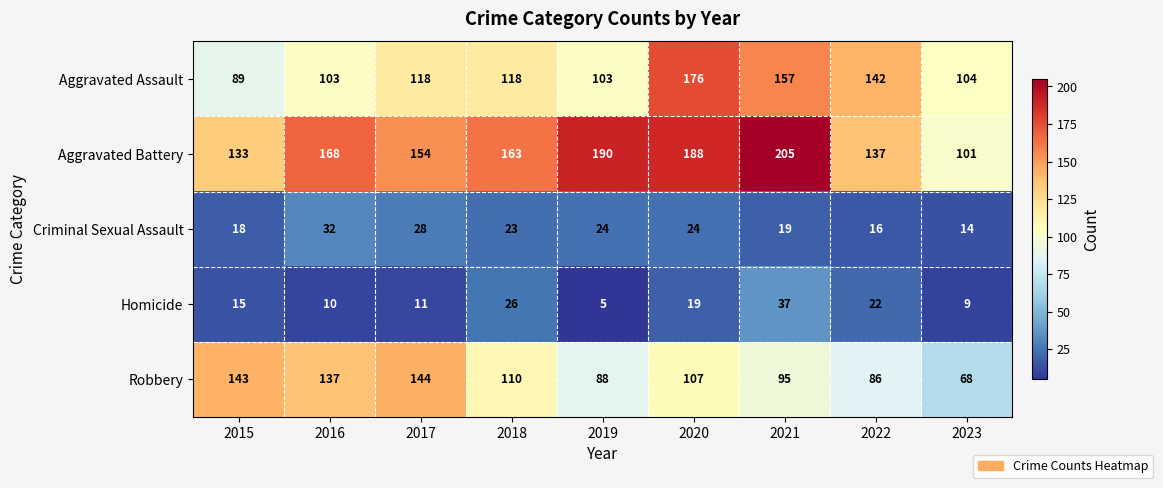

Where is Aggravated Battery nearest to the value 153?

2017